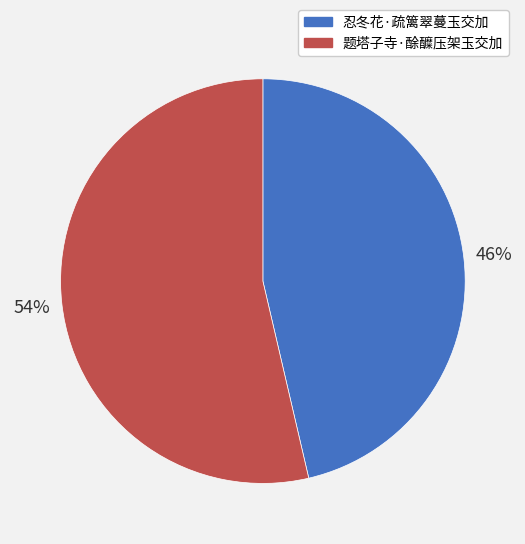

Count the number of slices in the pie.

2